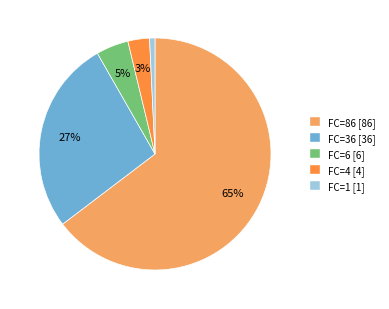

Do FC=6 [6] and FC=4 [4] together represent more than half of the pie?

No